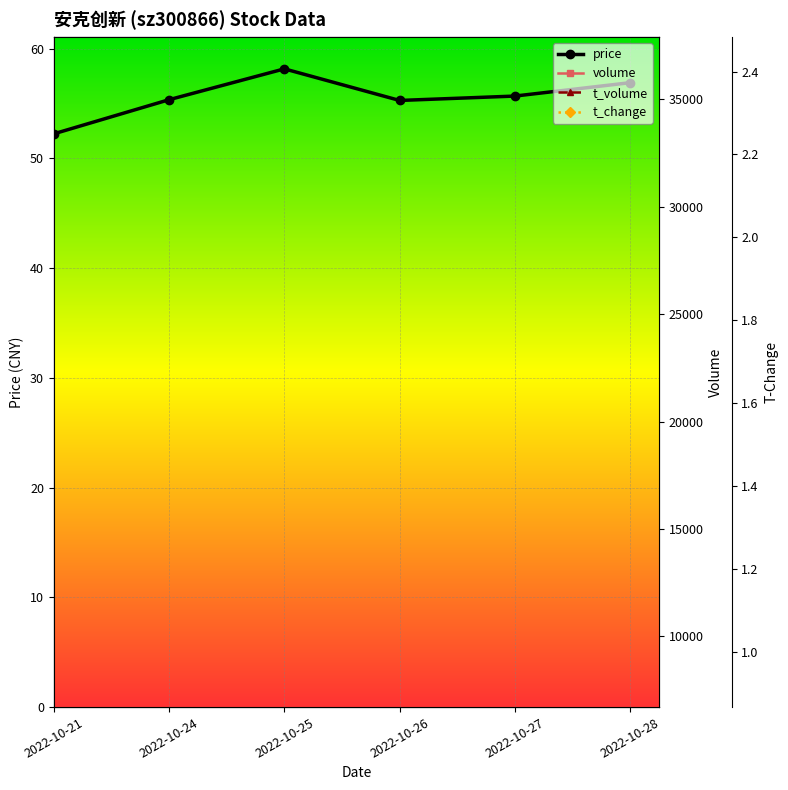

At which label is price closest to 55?

2022-10-26